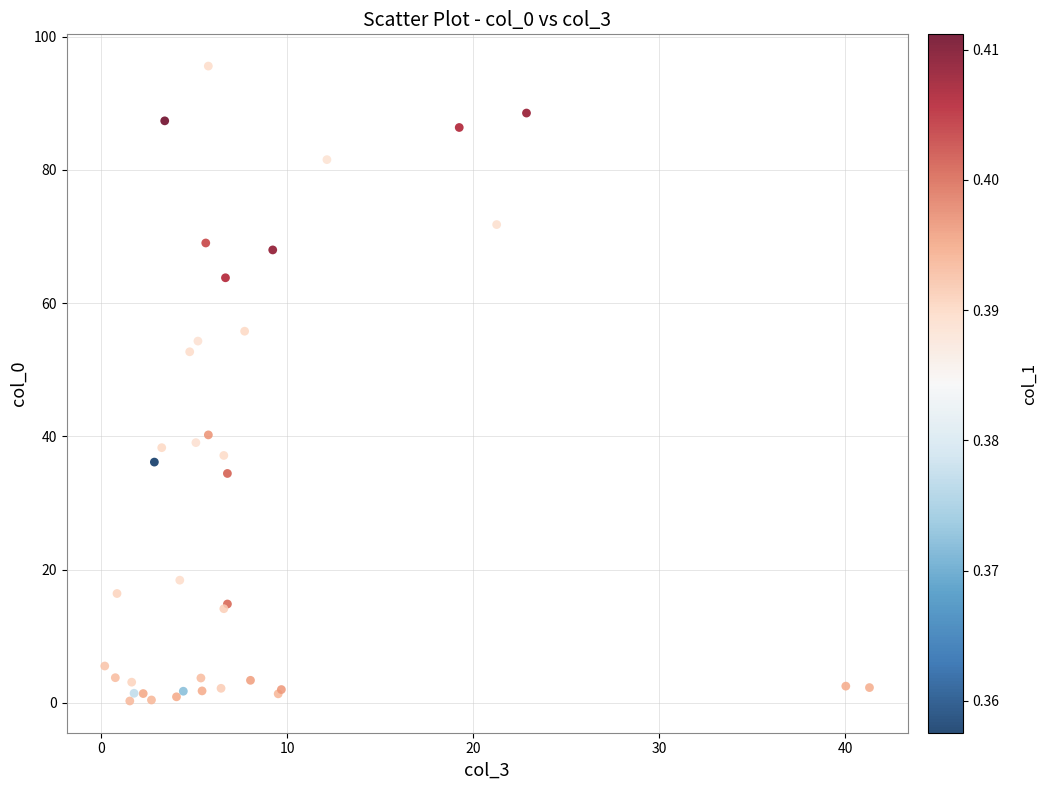

What Y value in the scatter plot is closest to 47?

52.7